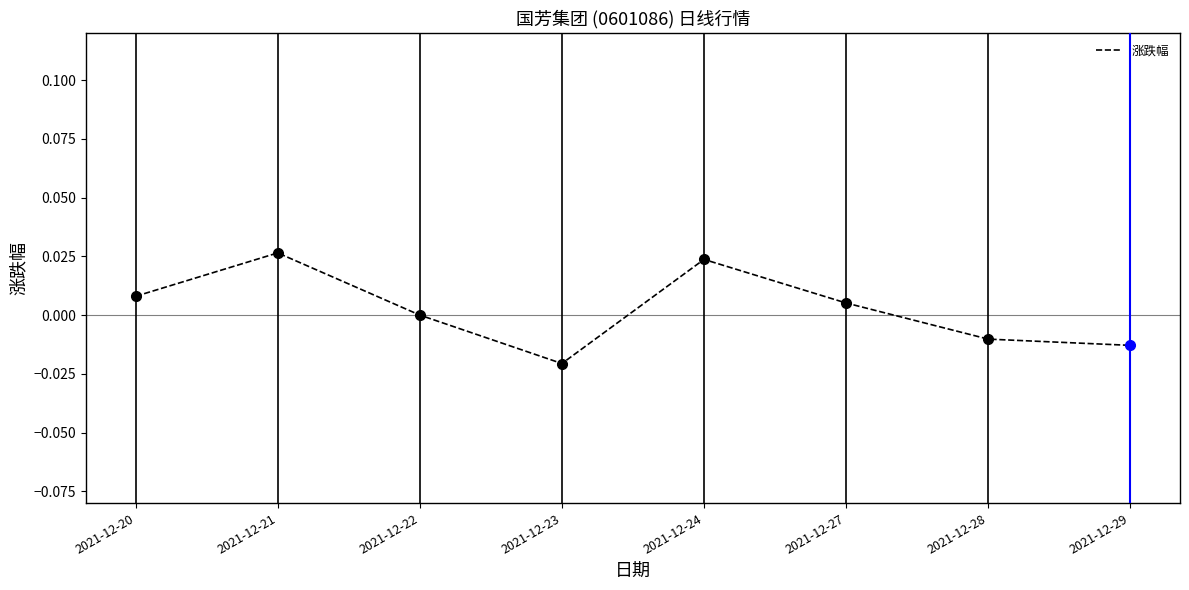

The value of 涨跌幅 at 2021-12-22 is 0.0. True or false?

True